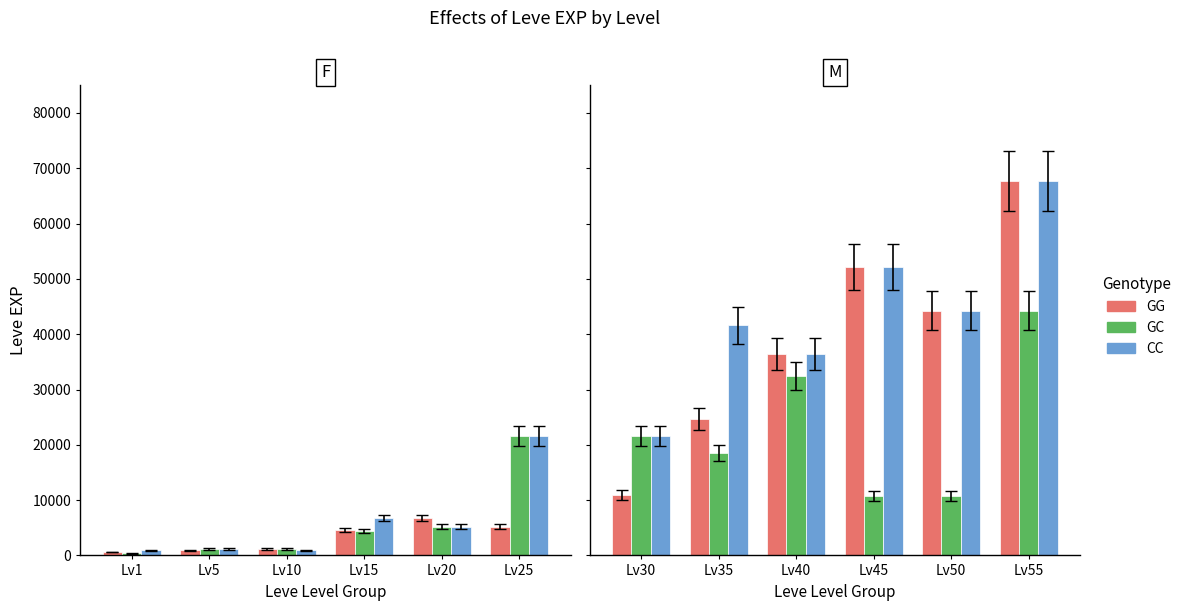

How many bars are there in each group?

3